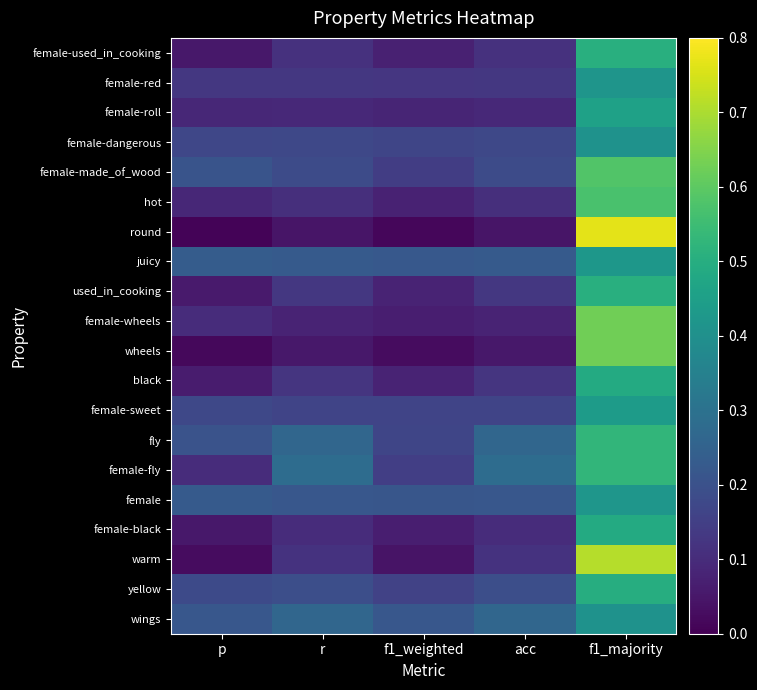

At which category does the chart reach its minimum across all series?

p